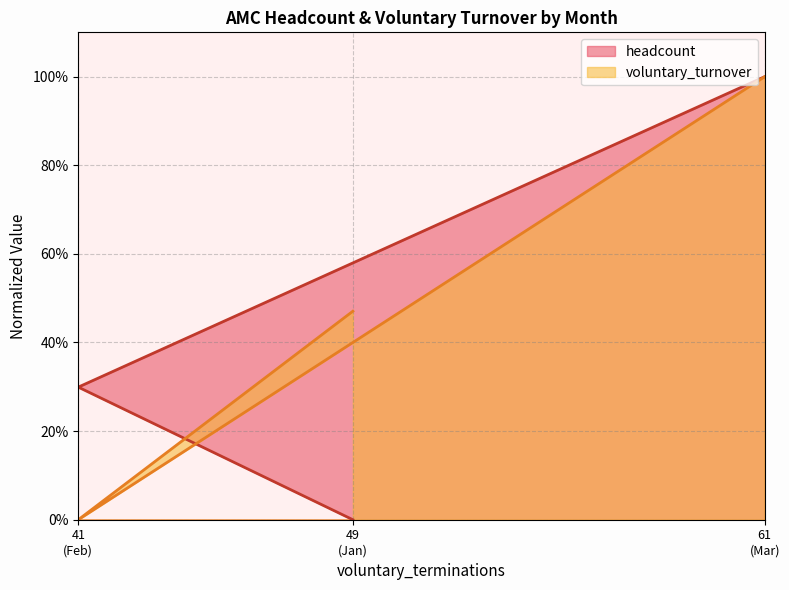

The headcount series shows 1.0 at 61 (Mar). True or false?

True